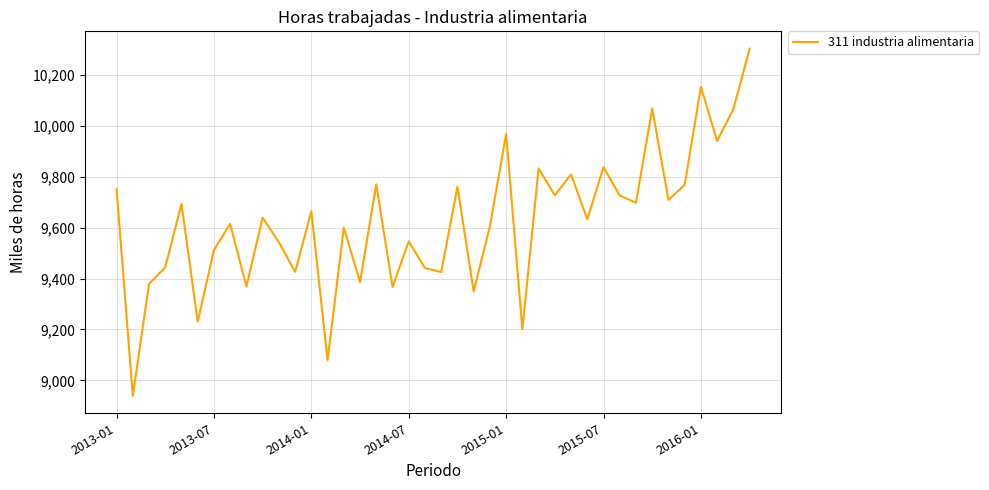

What is the minimum value shown in the chart?

8939.0